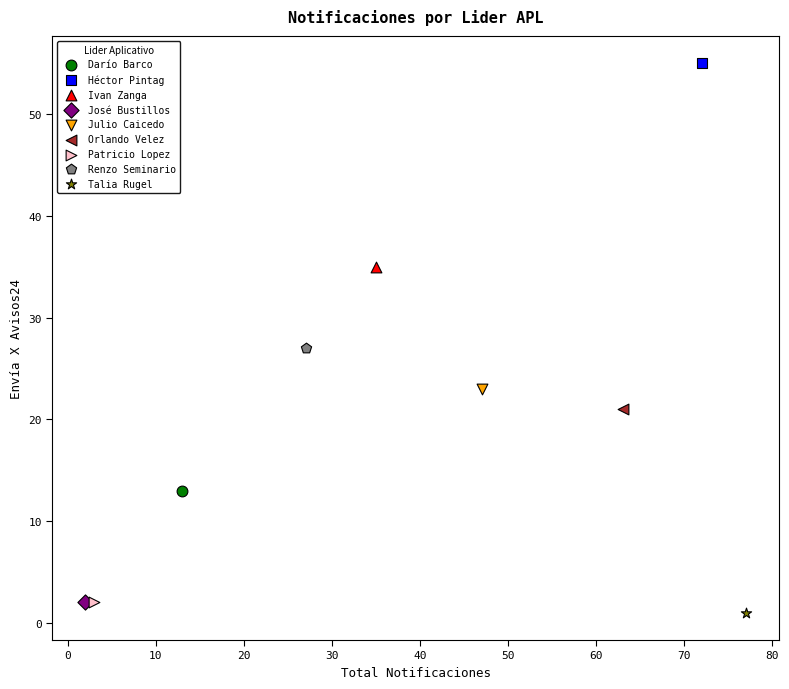

What are all the series names shown in the legend?

Darío Barco, Héctor Pintag, Ivan Zanga, José Bustillos, Julio Caicedo, Orlando Velez, Patricio Lopez, Renzo Seminario, Talia Rugel